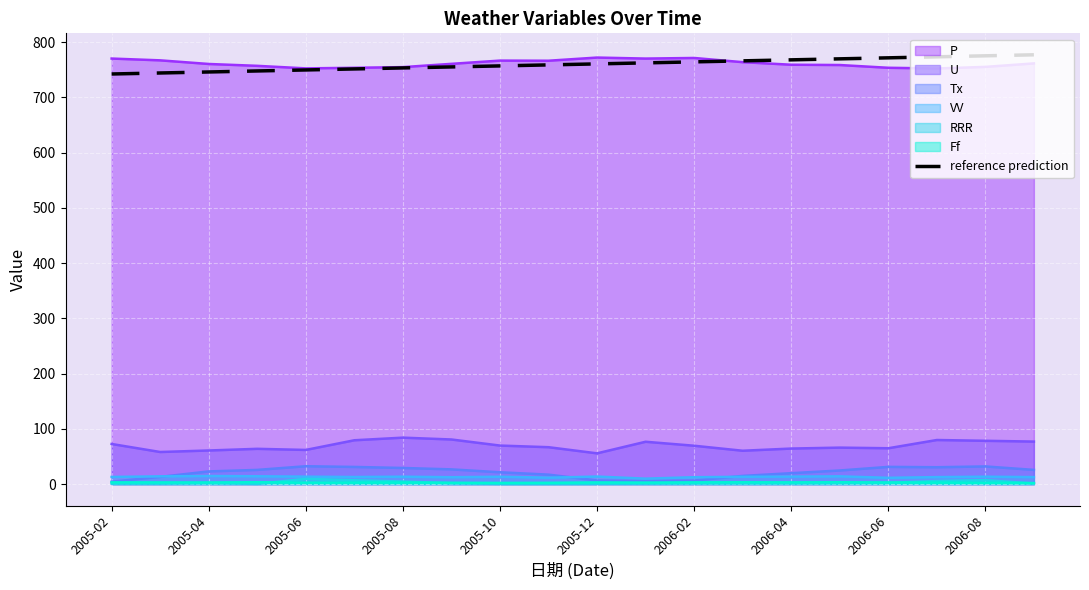

True or false: VV and U intersect in this chart.

False